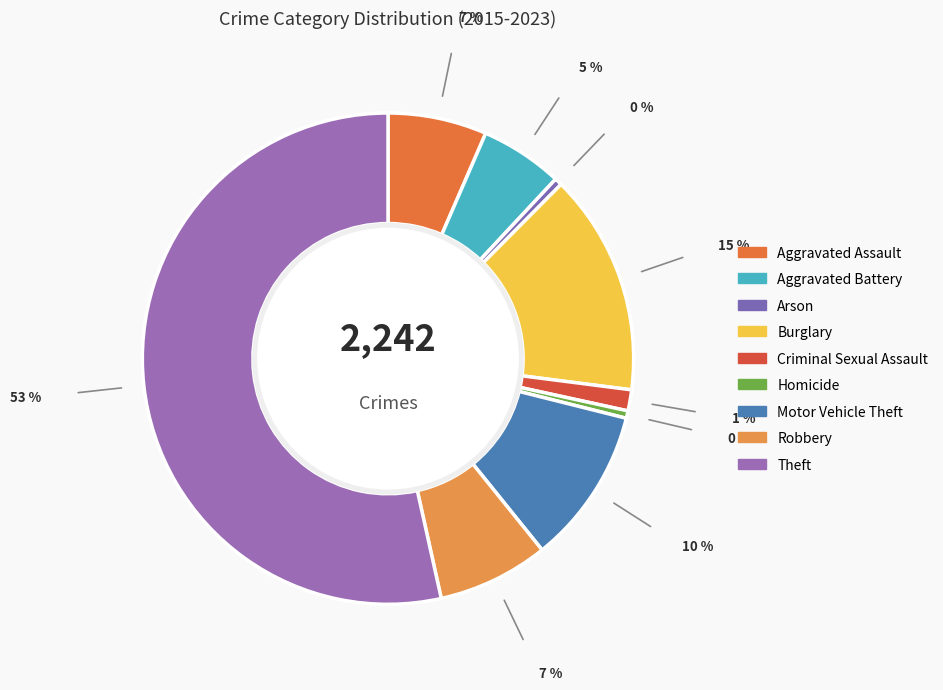

How many segments does this pie chart have?

9